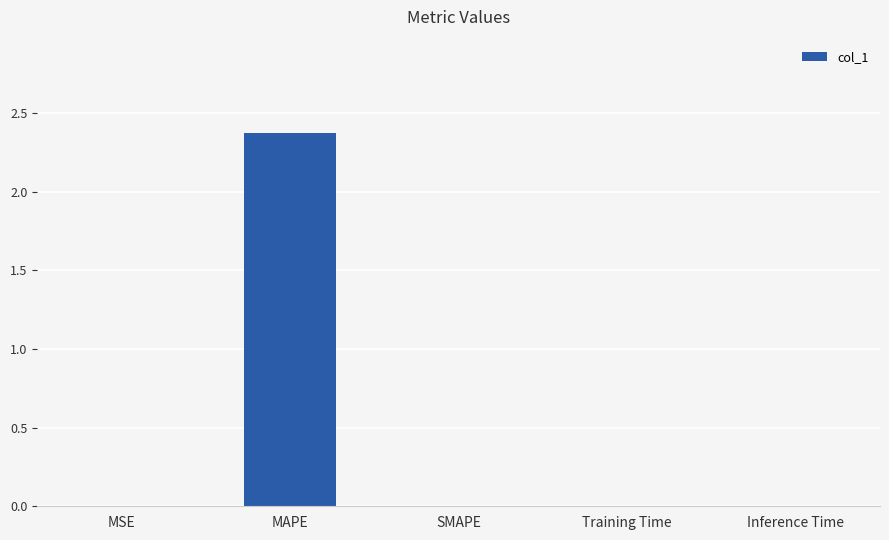

What is the greatest value displayed?

2.4